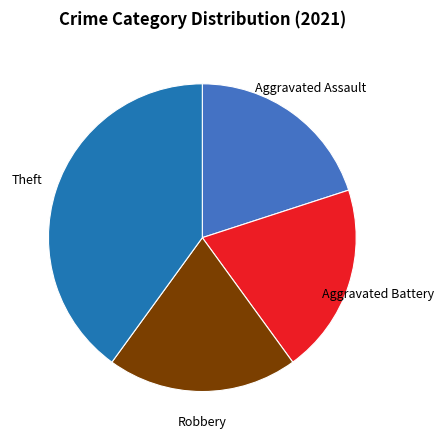

Is there a majority slice in this chart?

No